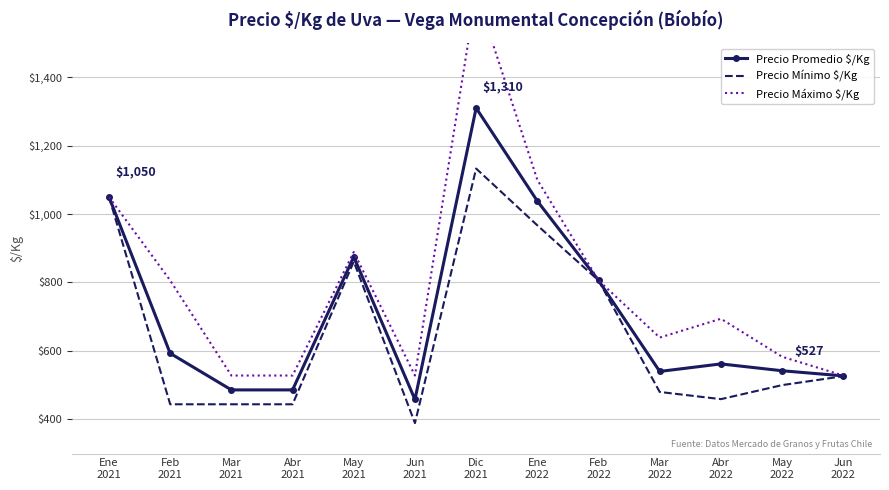

What is the lowest value of the Precio Promedio $/Kg series?

458